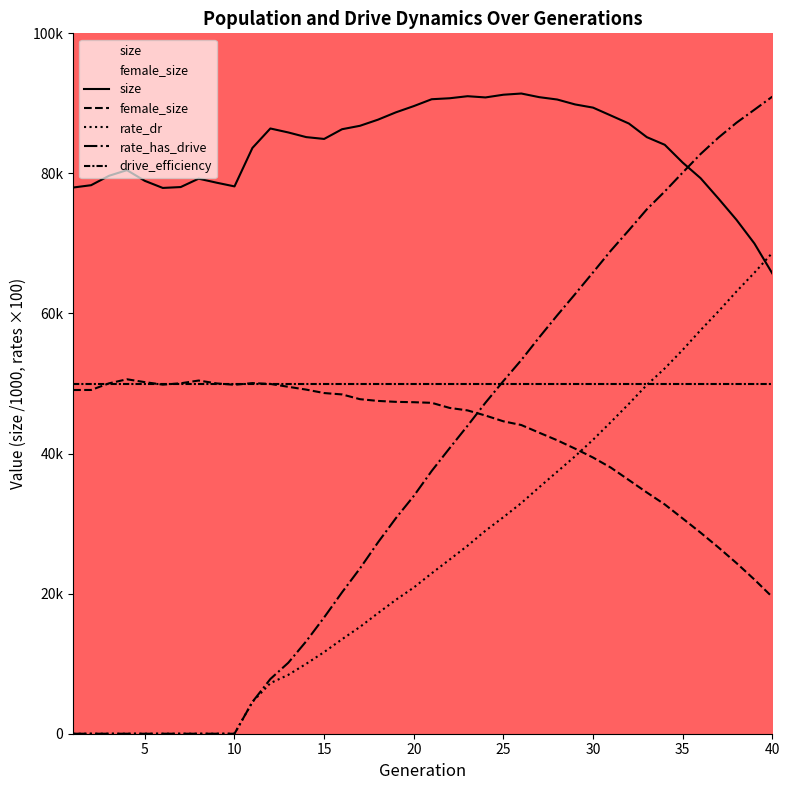

True or false: drive_efficiency and rate_dr intersect in this chart.

True